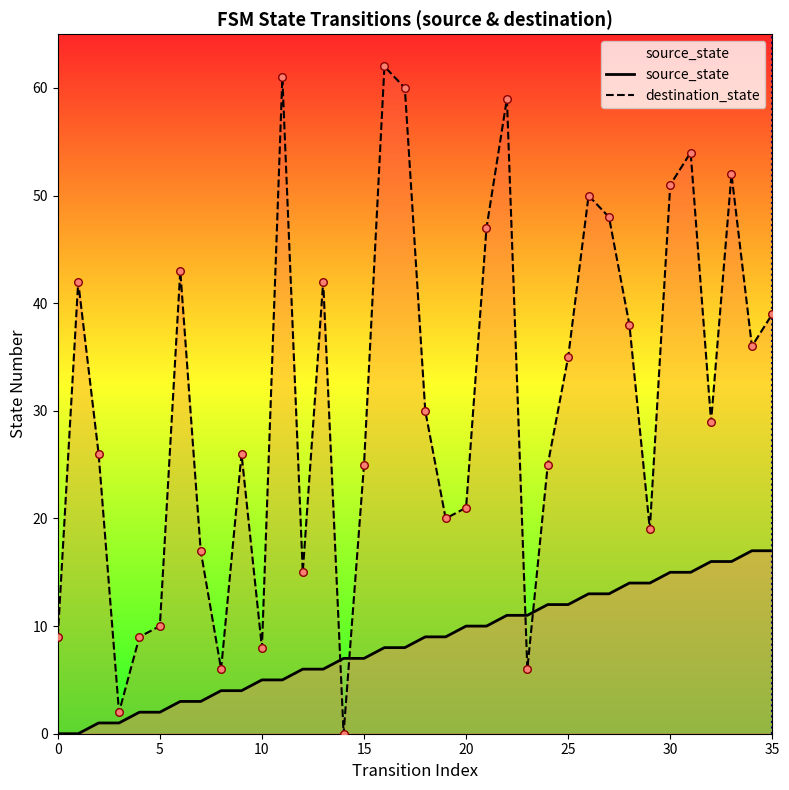

Is the value of source_state at 32 greater than the value of destination_state at 19?

No